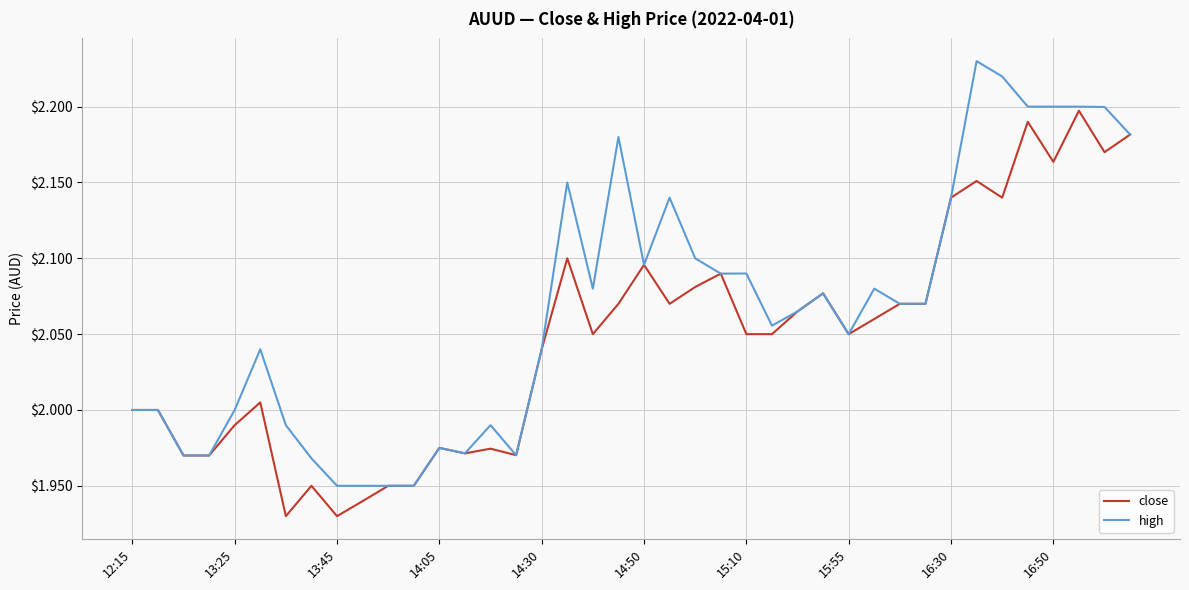

Which series has the largest total across all categories?

high